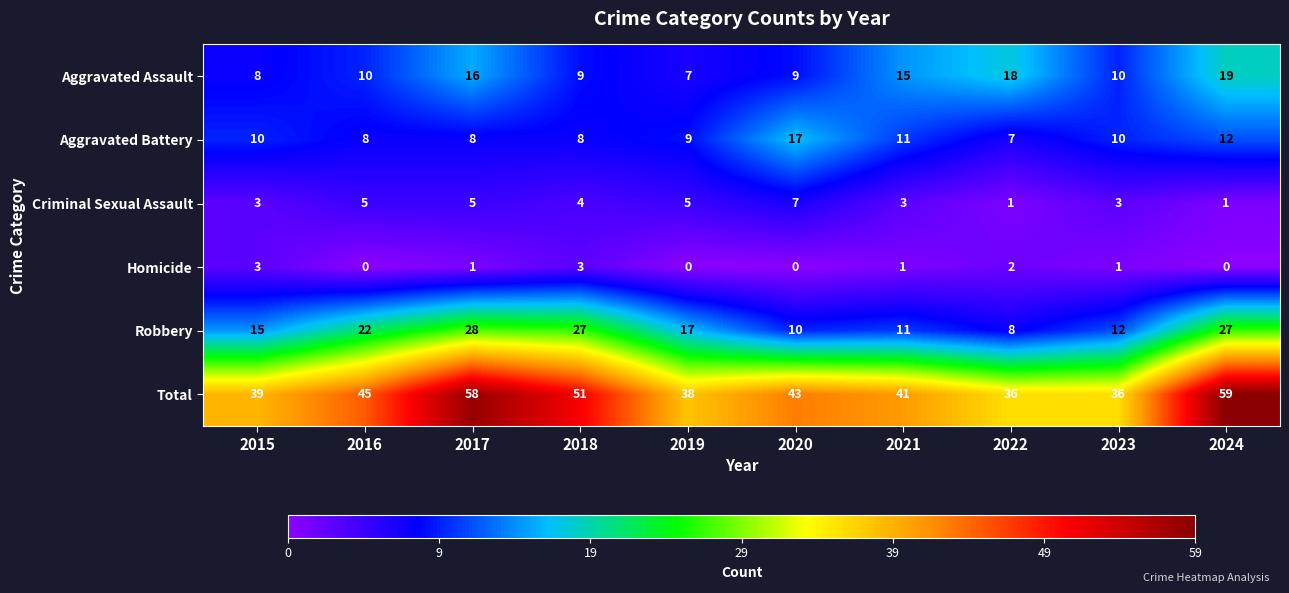

Rank the series by their maximum value, from highest to lowest.

Total, Robbery, Aggravated Assault, Aggravated Battery, Criminal Sexual Assault, Homicide